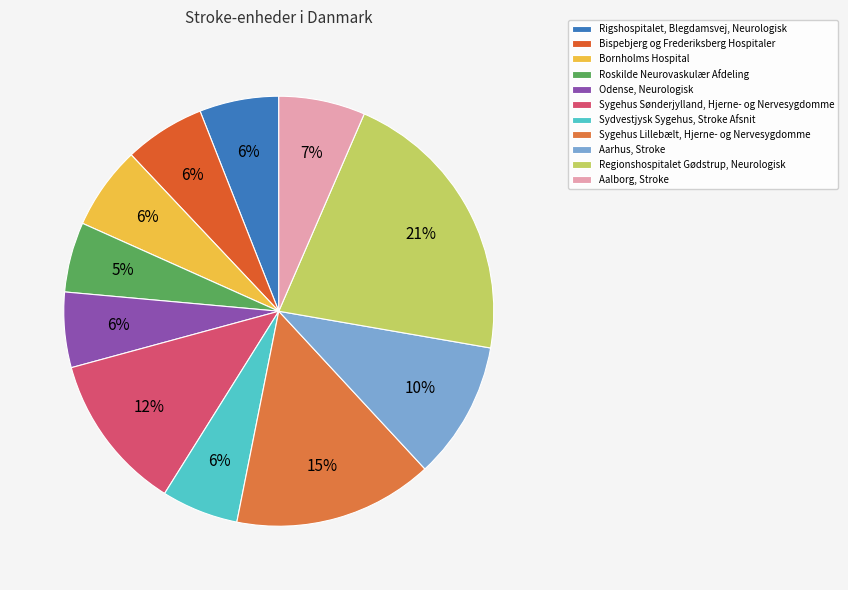

To the nearest percent, what percentage of the pie is Aarhus, Stroke?

10%